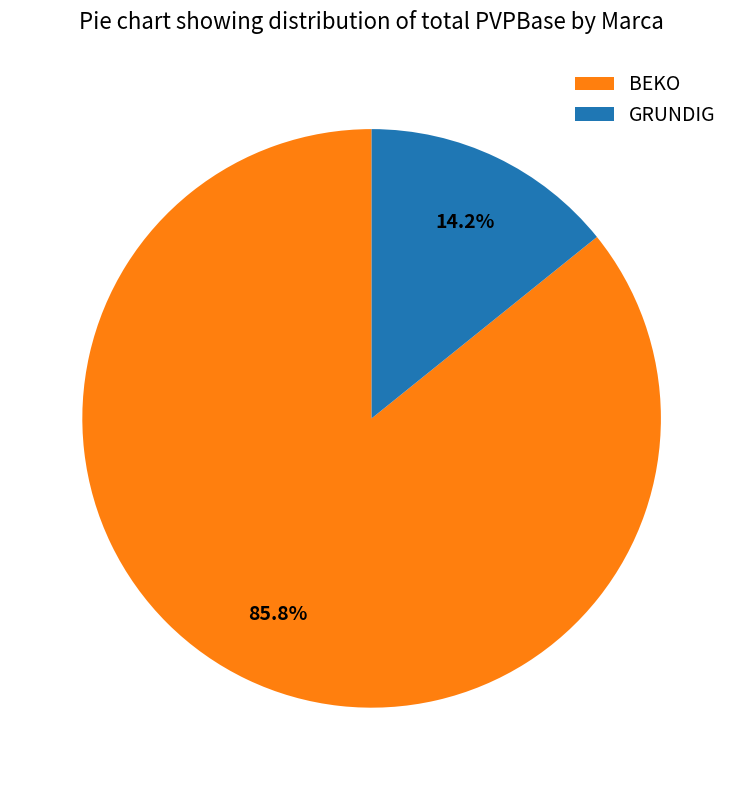

To the nearest percent, what is the average slice percentage?

50%